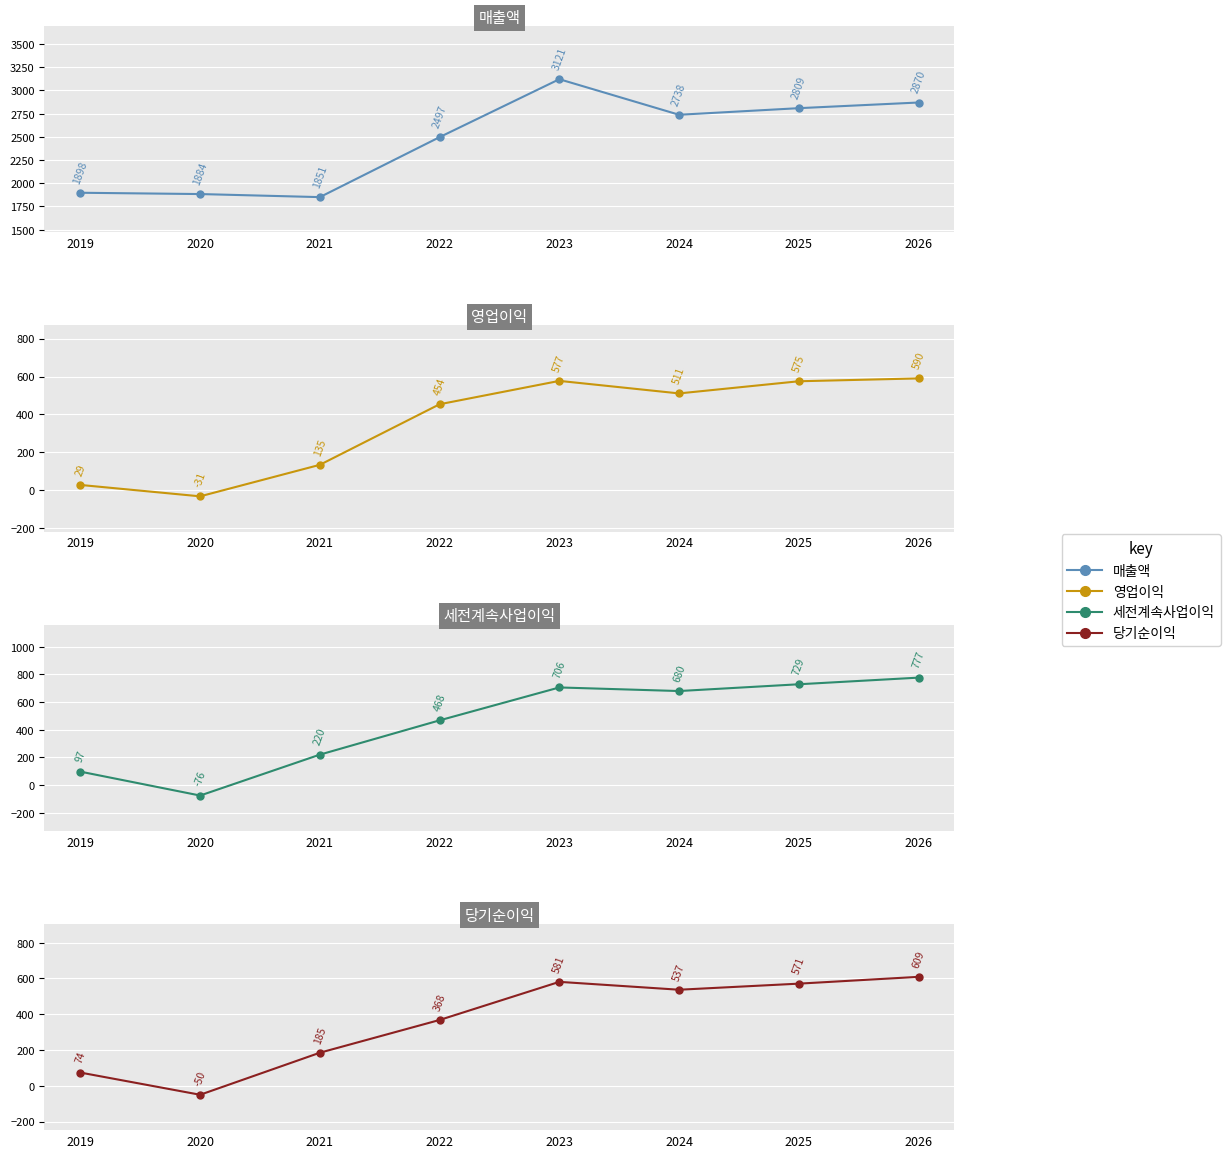

True or false: 세전계속사업이익 has more than 0 points higher than both neighbors.

True